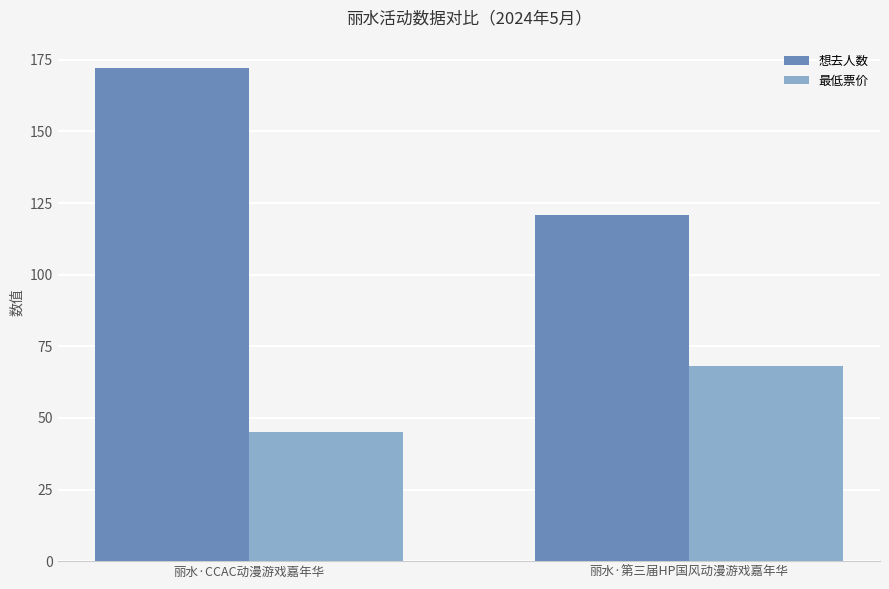

What is the maximum value shown in the chart?

172